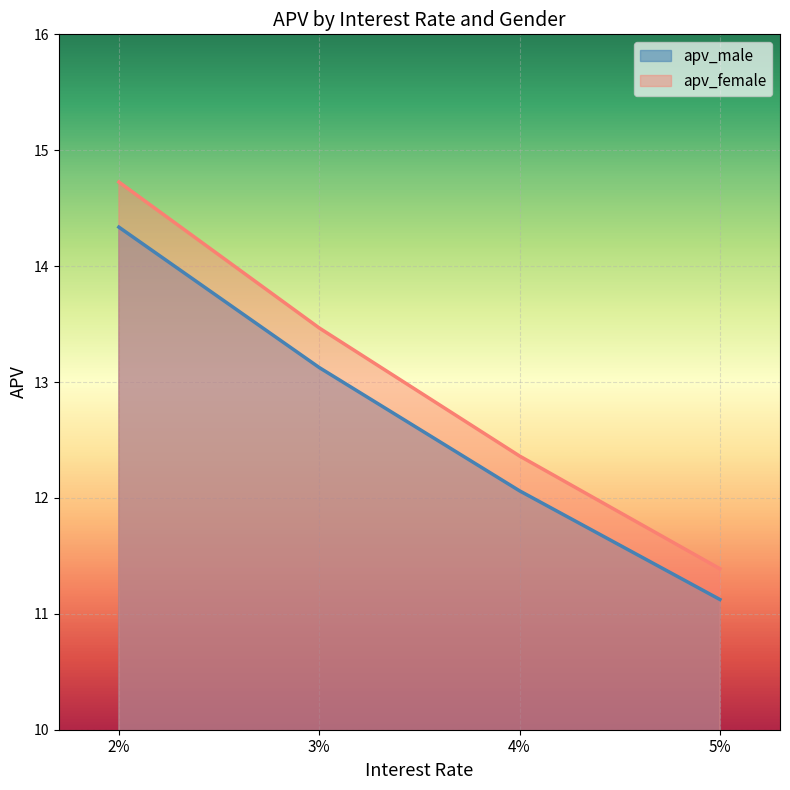

Which series has the largest total across all categories?

apv_female